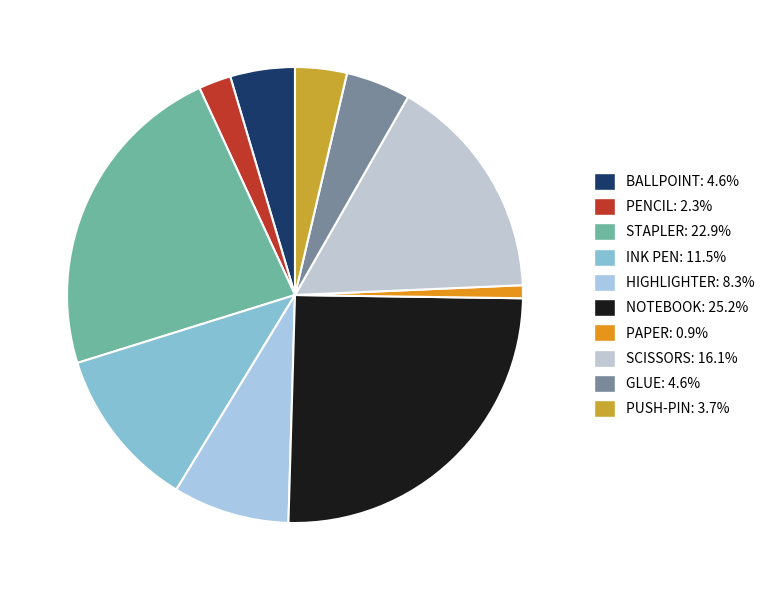

Count the number of slices in the pie.

10